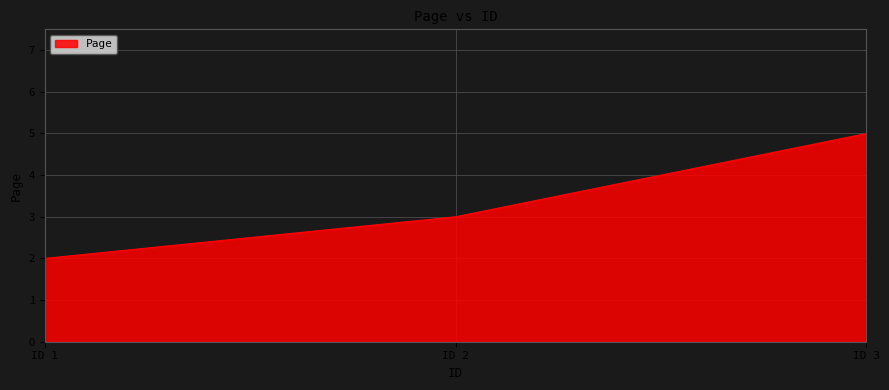

Reading right to left, what are all the values shown in this chart?

5	3	2